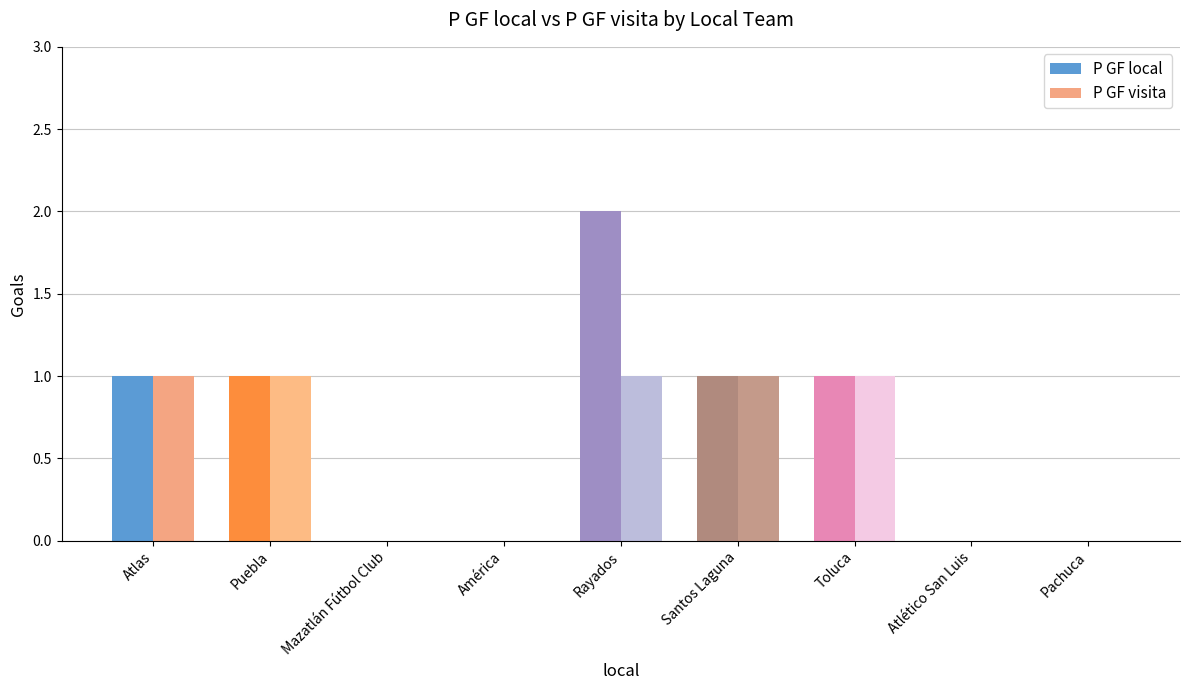

Is it true that P GF local equals 1 at Atlas?

True